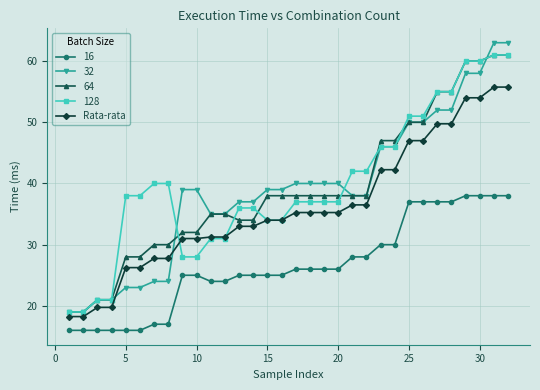

True or false: 16 and 64 intersect in this chart.

False